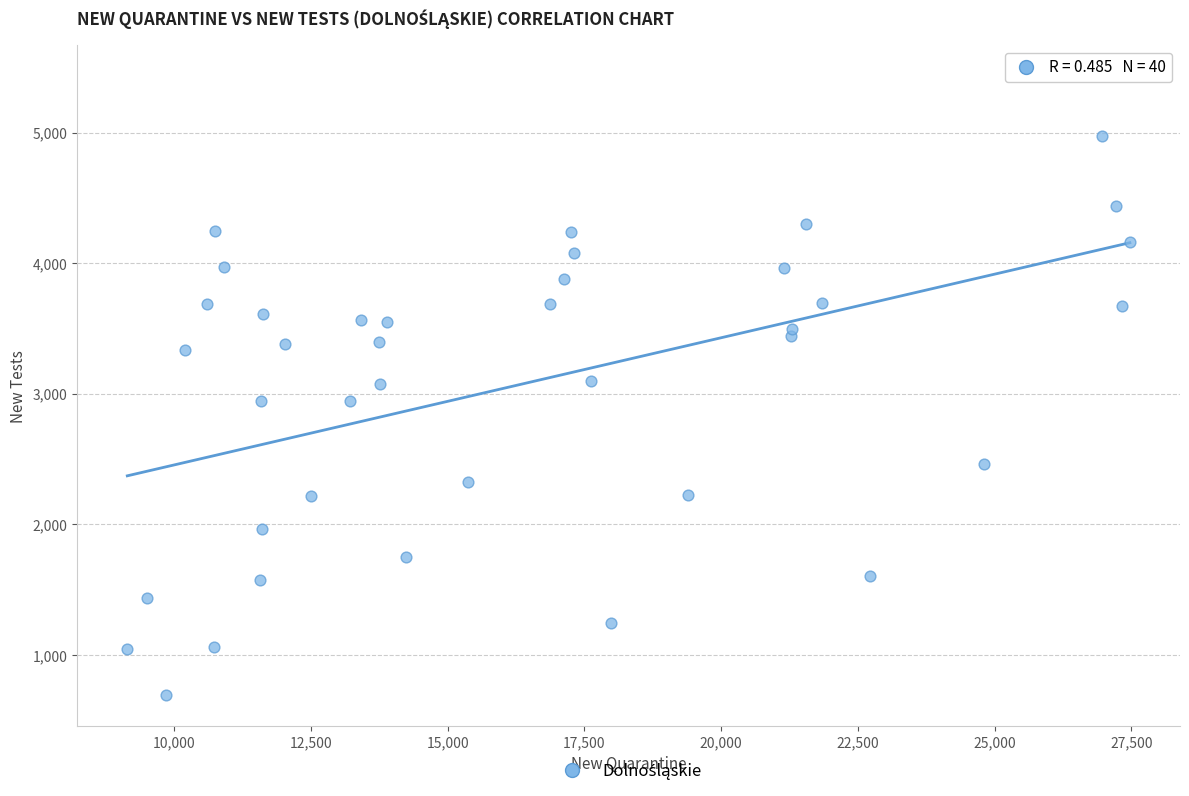

What is the range of Y values (max minus min)?

4740